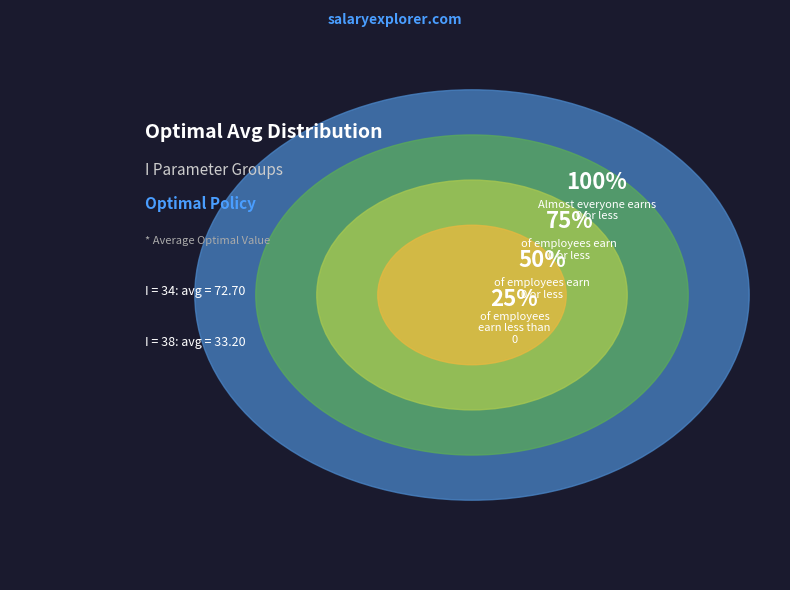

Is it true that 34 is 22% of the pie?

False